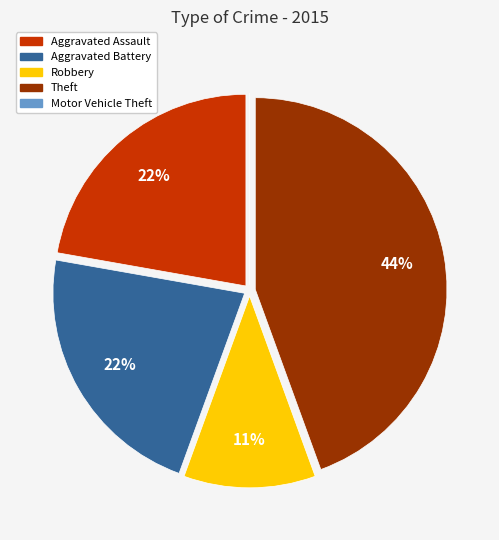

What is the largest slice in the pie chart?

Theft